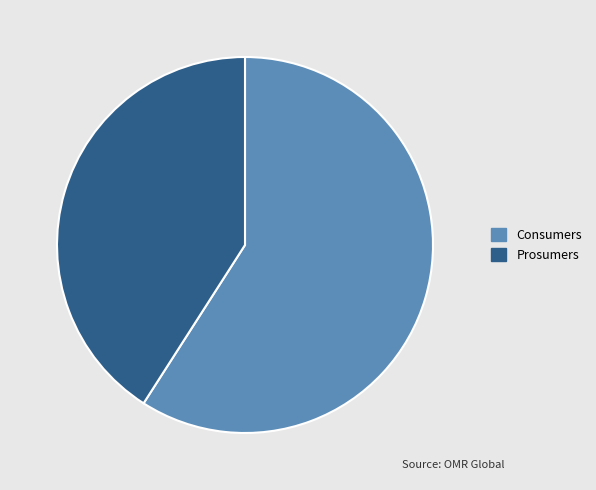

Combined, do Prosumers and Consumers account for over 50%?

Yes